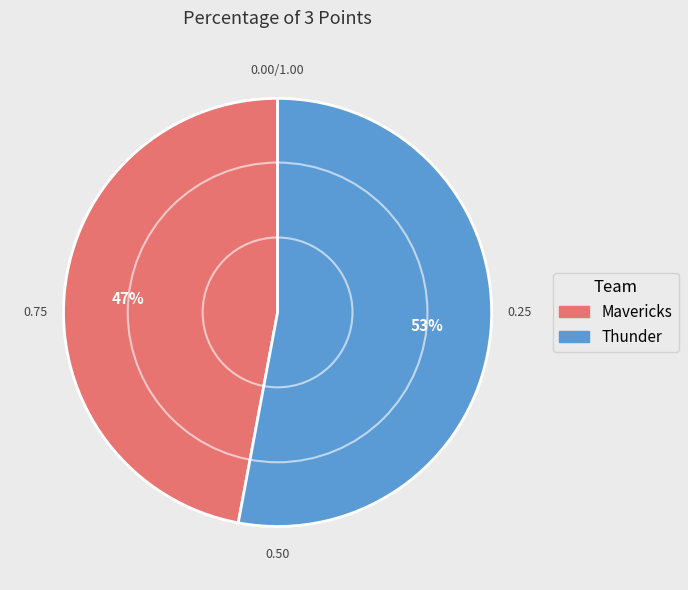

Which slice is the largest?

Thunder